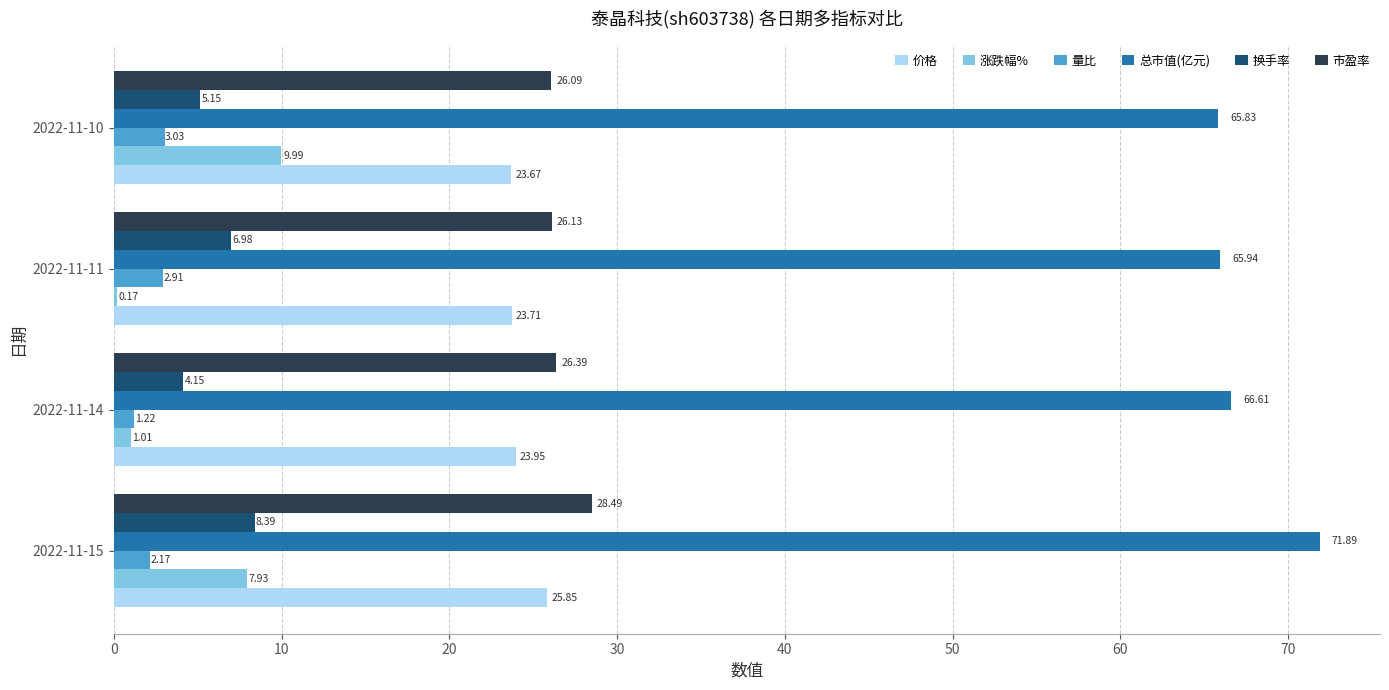

Which series changed the most between 2022-11-15 and 2022-11-14?

涨跌幅%